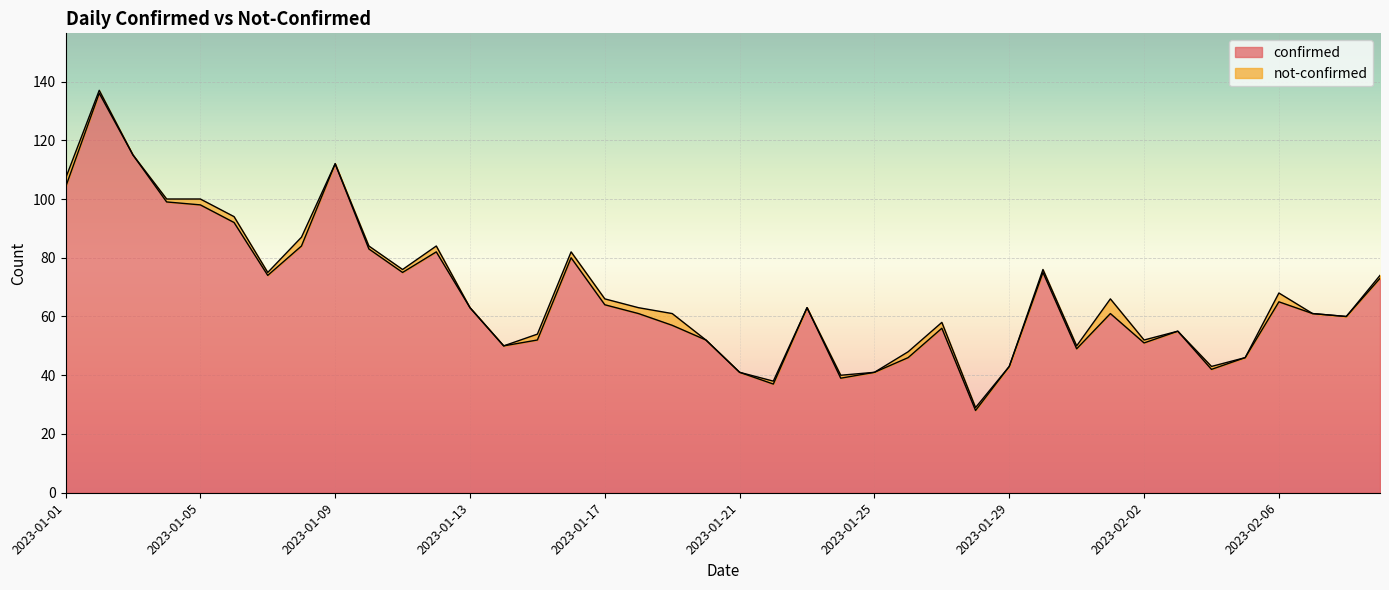

The value at 2023-01-08 is 38. True or false?

False